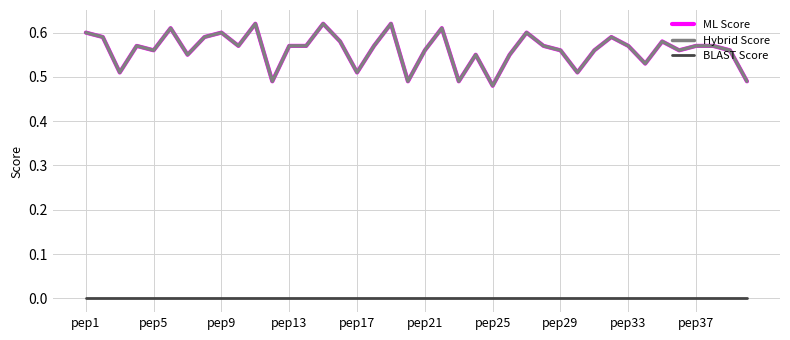

Rank the series by their maximum value, from lowest to highest.

BLAST Score, ML Score, Hybrid Score